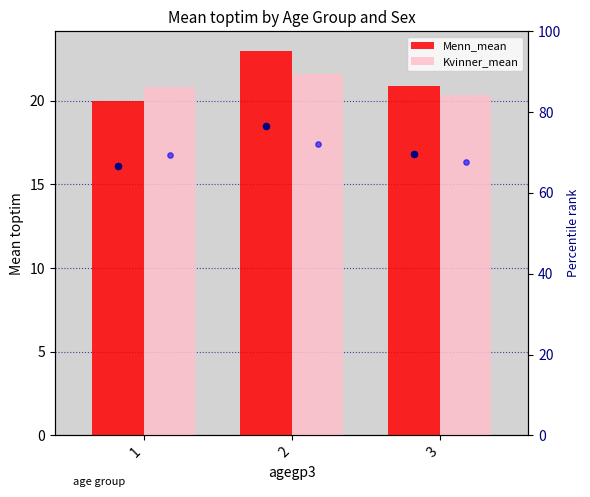

Which series has the widest spread of Y values?

pct_Menn